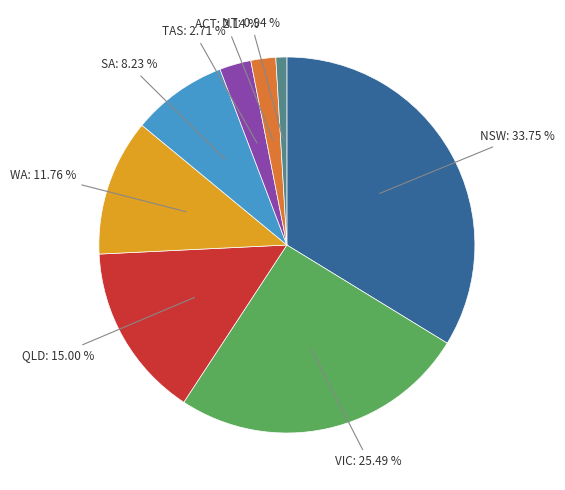

How many slices are in this pie chart?

8